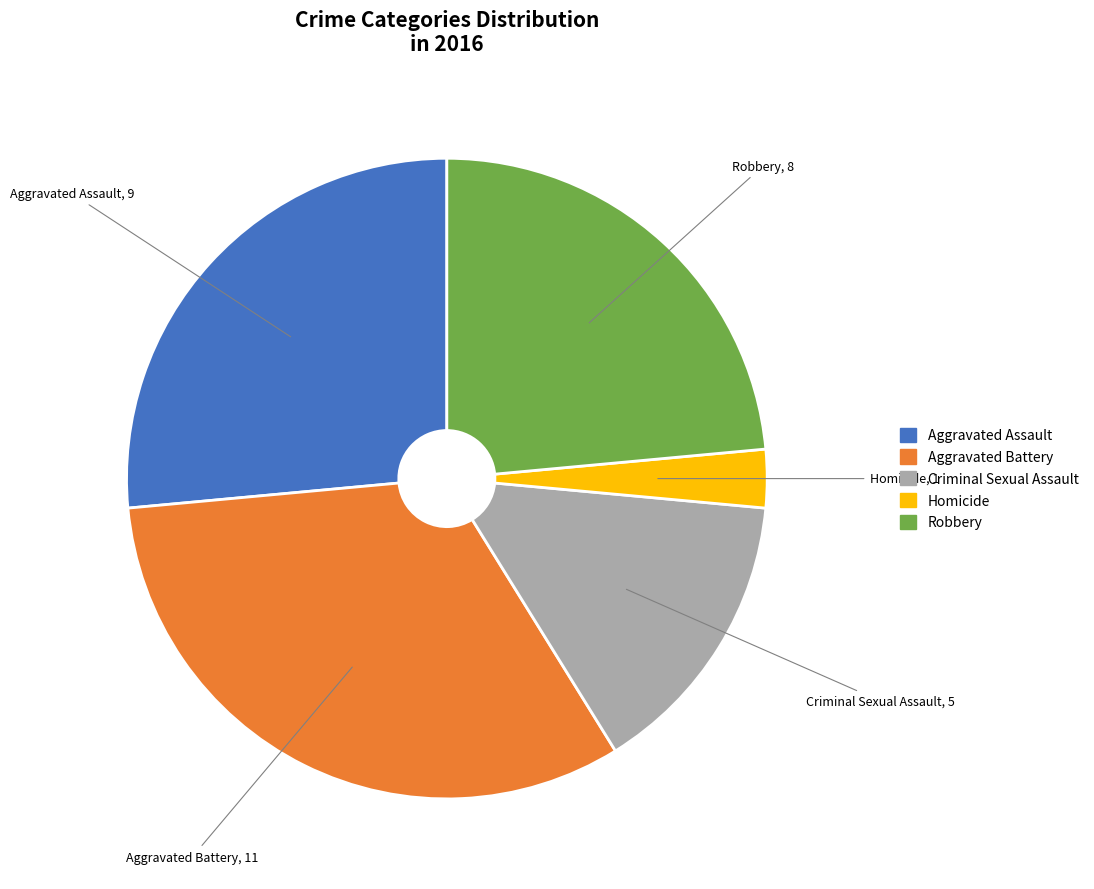

Is it true that Aggravated Assault is 13% of the pie?

False